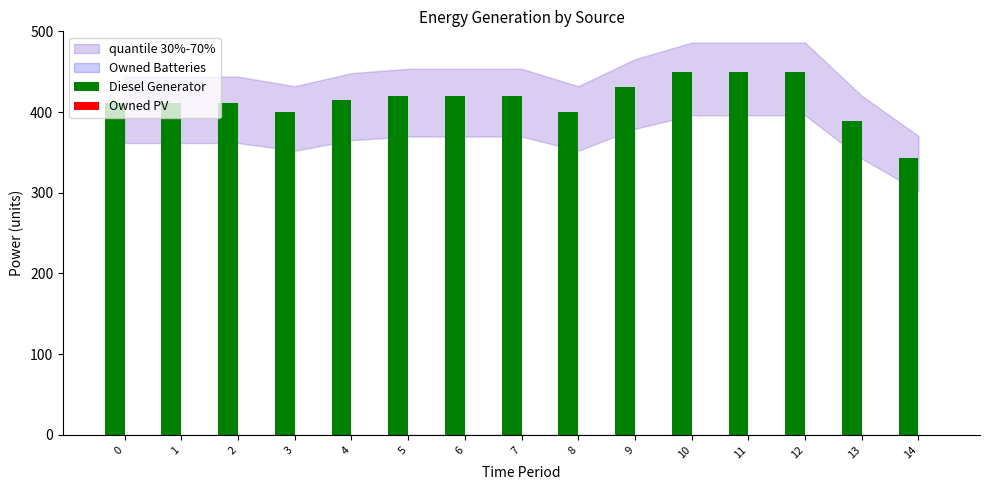

What is the change in value from 12 to 14?

-107